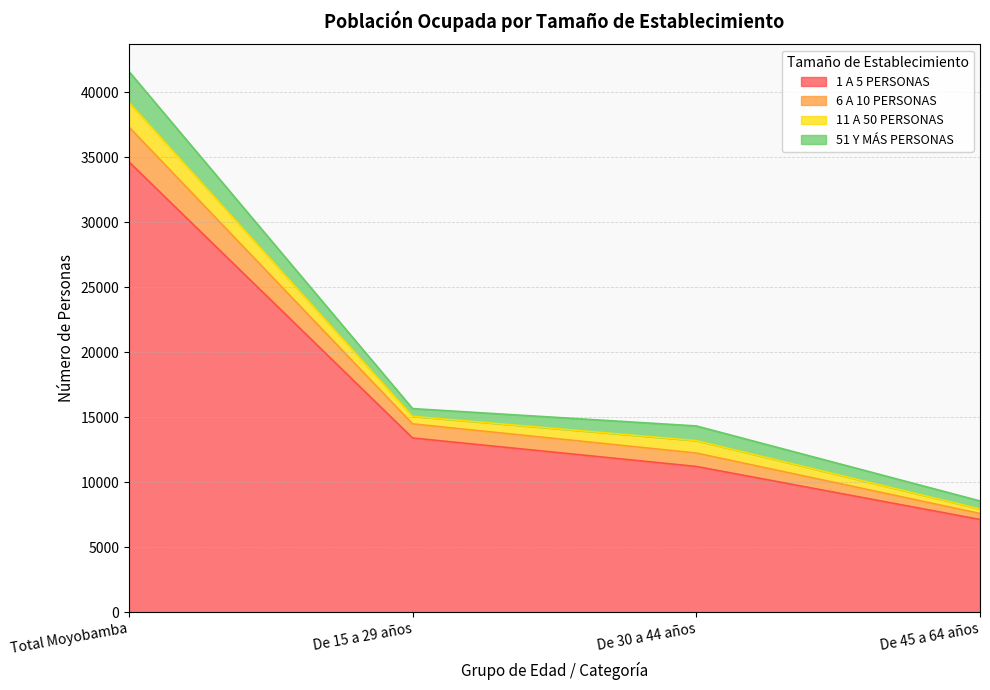

The value of 1 A 5 PERSONAS at De 15 a 29 años is 18427. True or false?

False